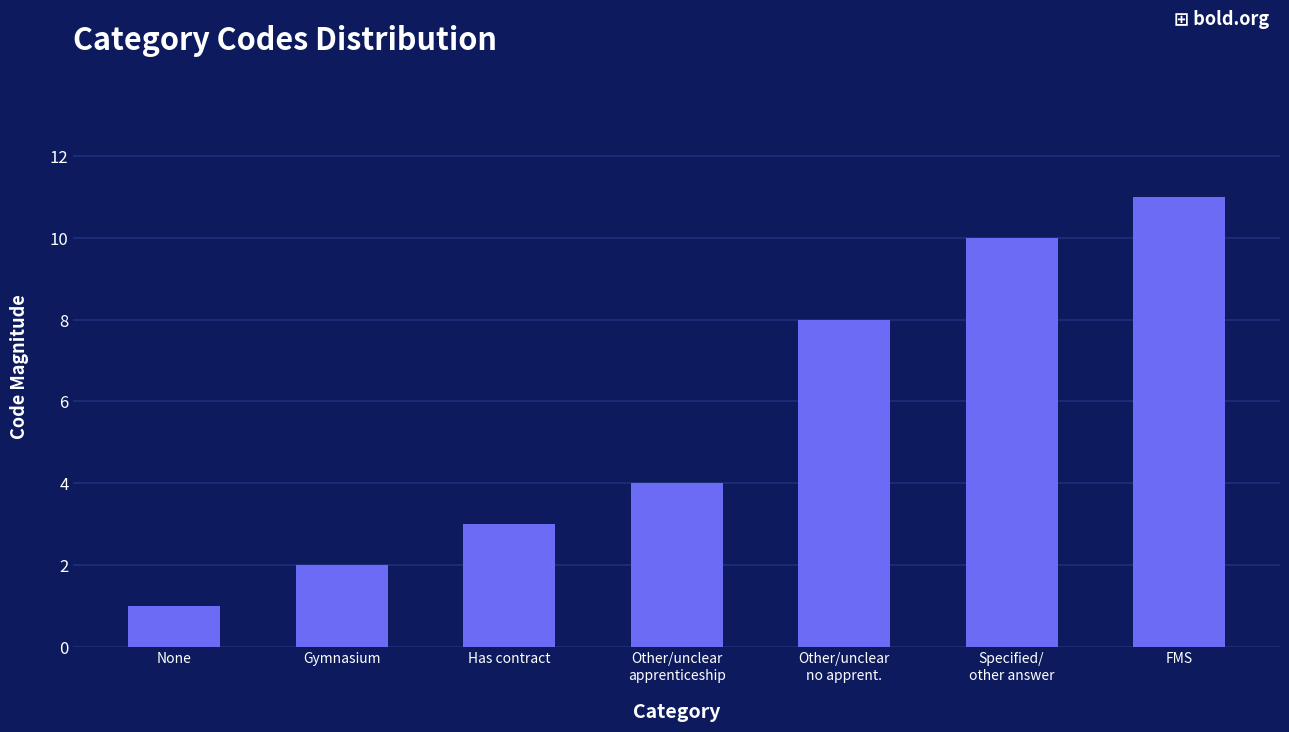

Is it true that the value at Other/unclear
apprenticeship is 4?

True